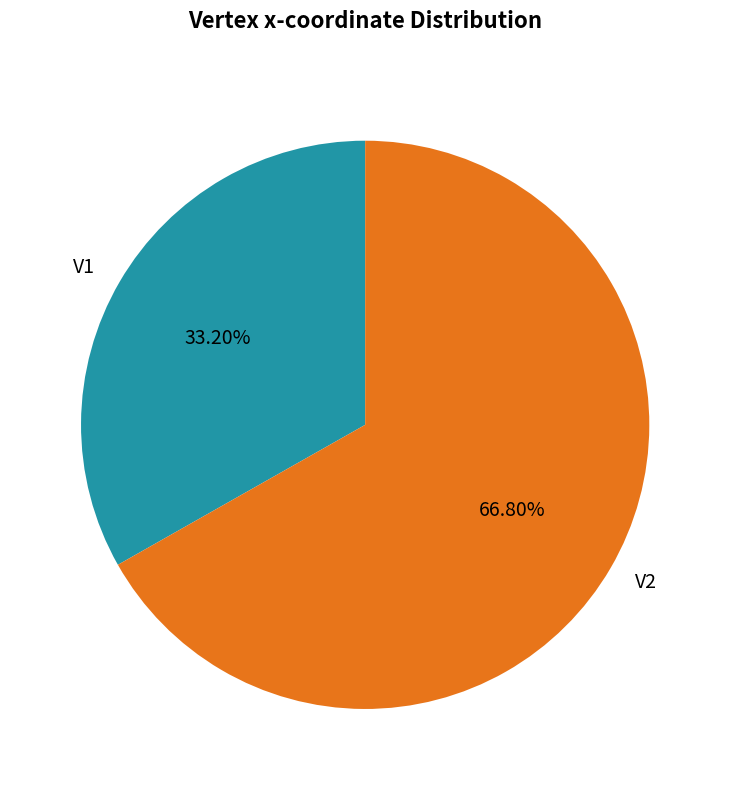

What percentage is the V2 slice, to the nearest percent?

67%